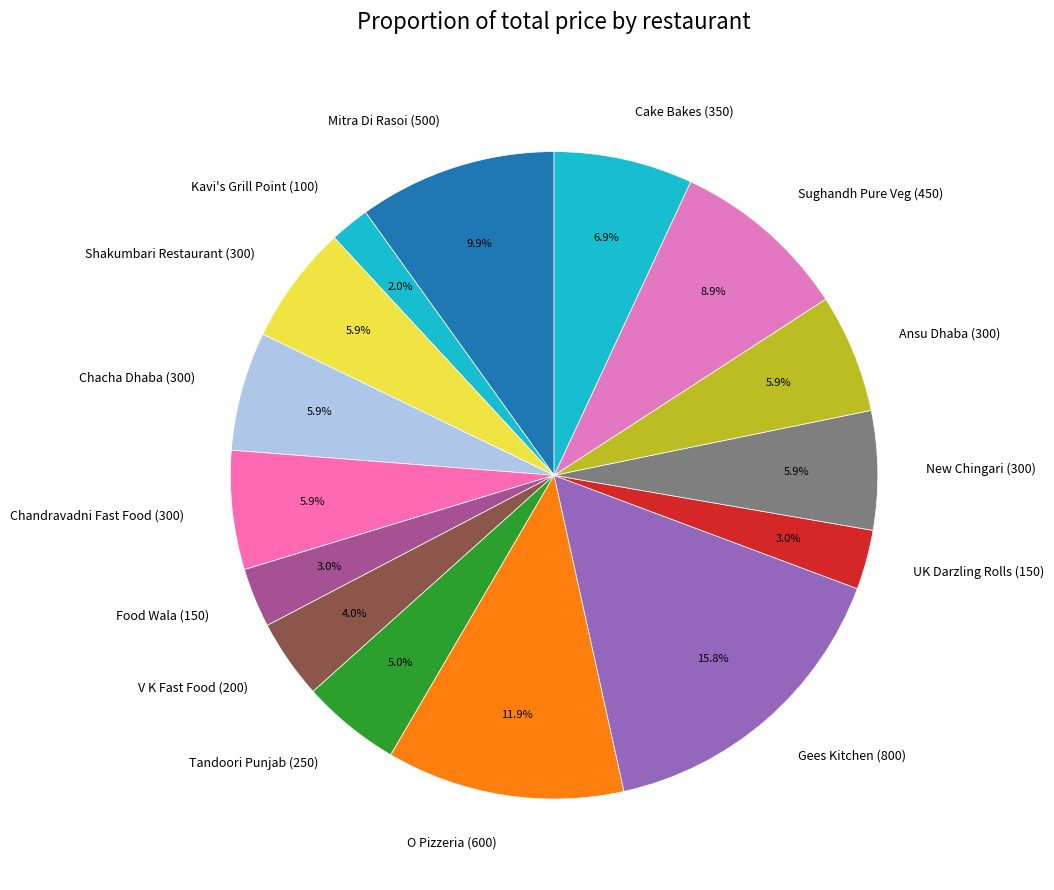

Count the number of slices in the pie.

15